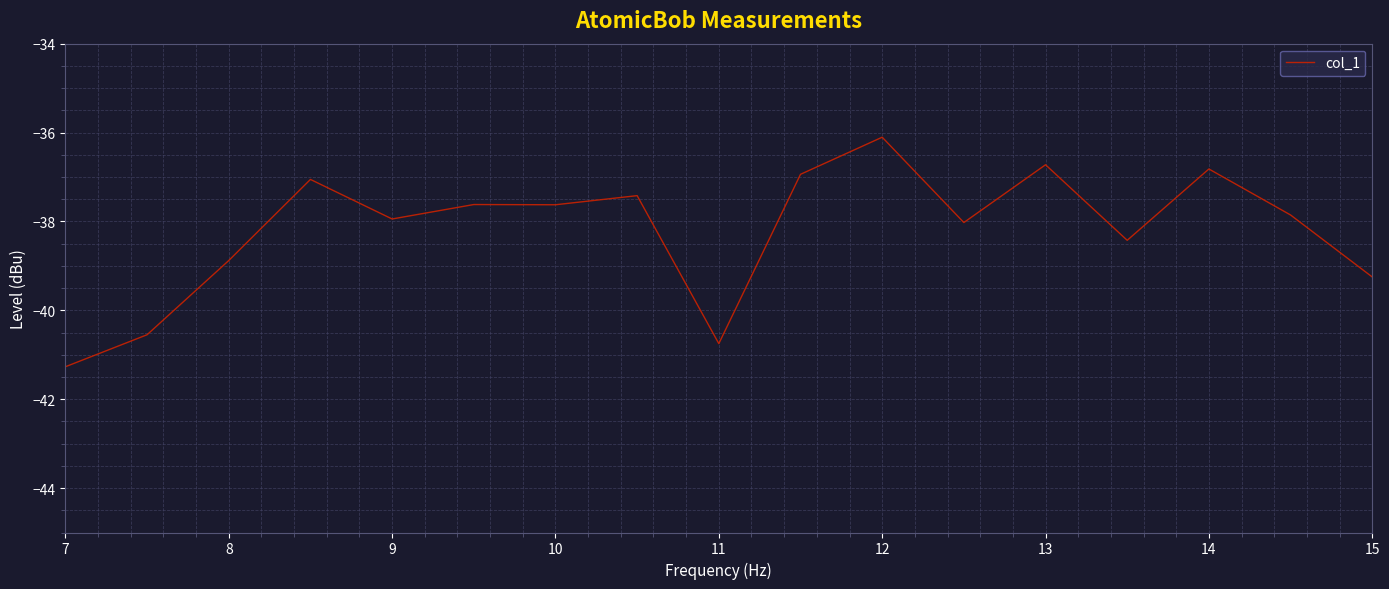

What is the greatest value displayed?

-36.1